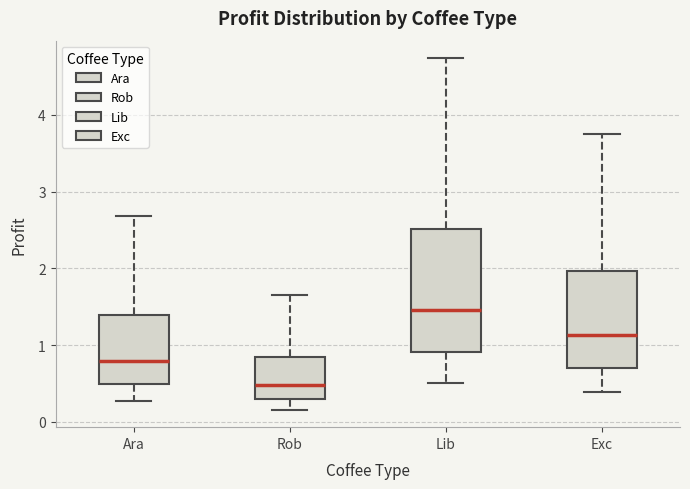

Where does the median line of the box for Rob sit on the y-axis? The values are not printed on the chart, so give them approximately, as read against the axis.

0.5